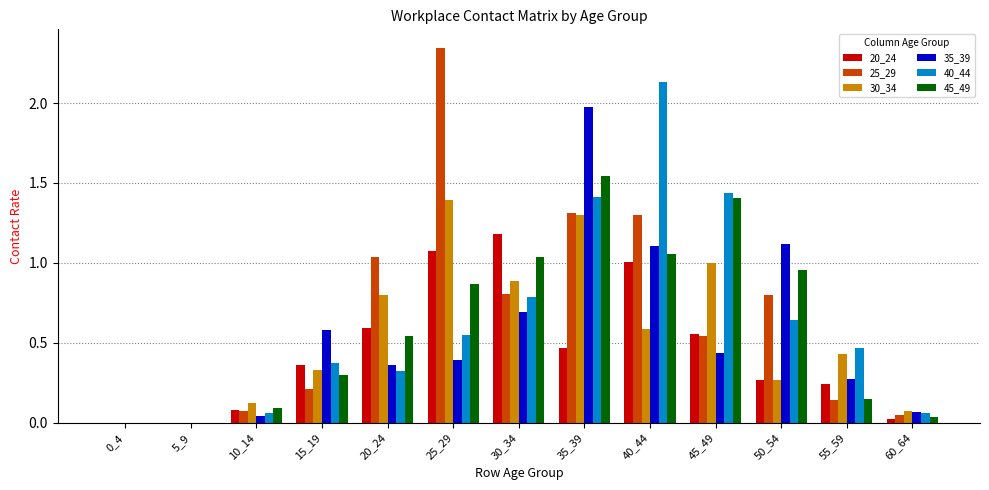

What is the sum of all 45_49 values?

8.0